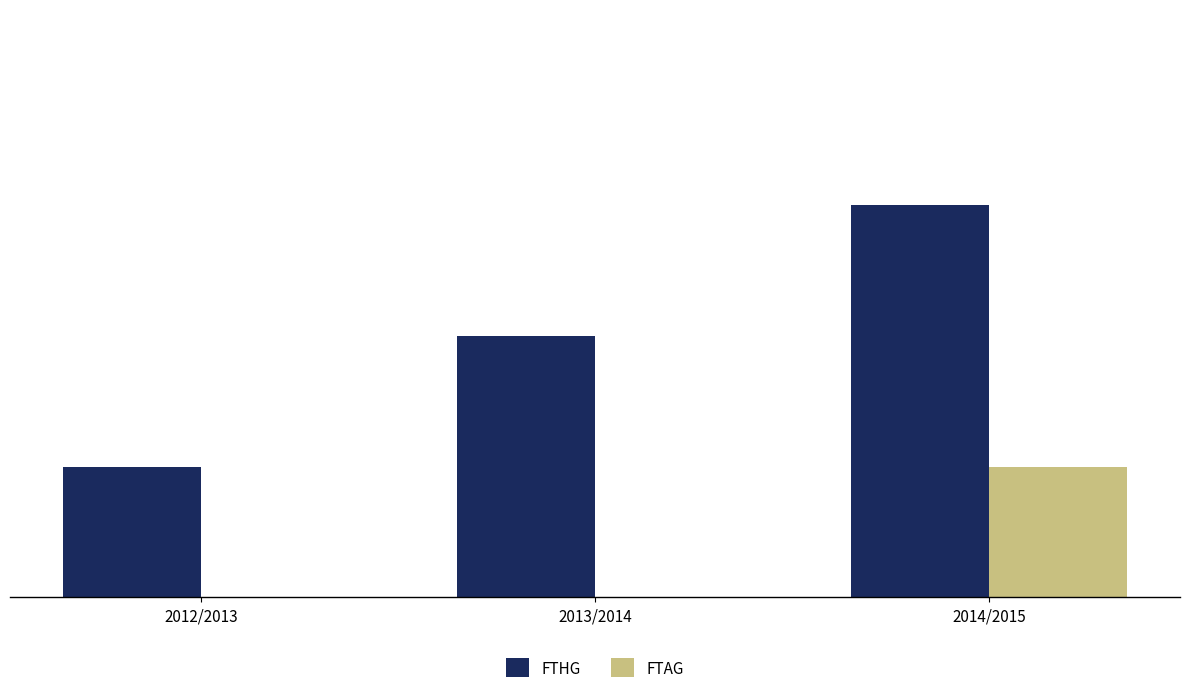

What is the total value across all series at 2012/2013?

1